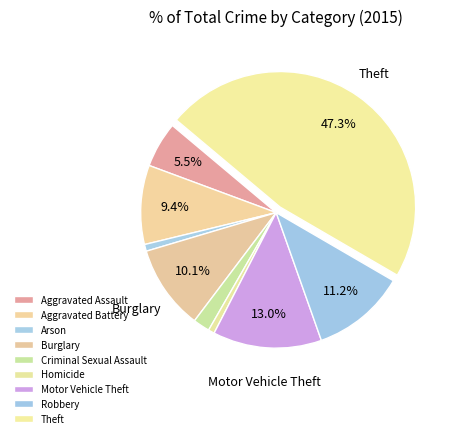

What percentage is the Burglary slice, to the nearest percent?

10%